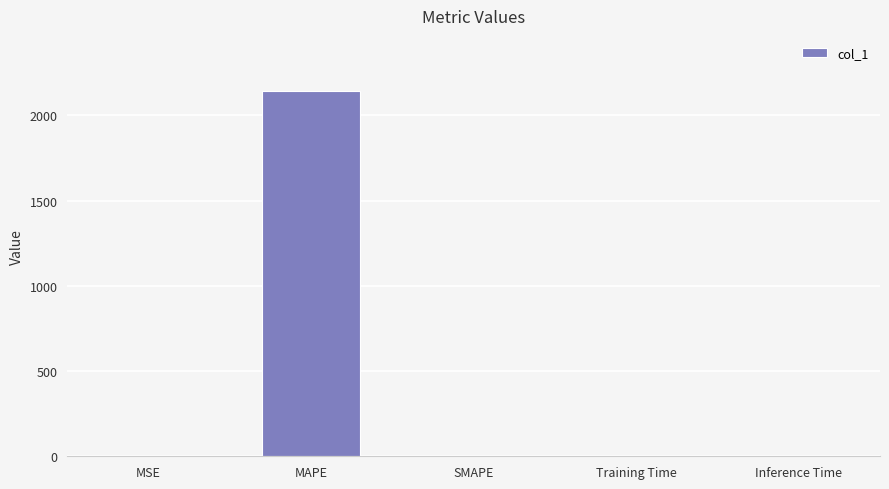

What is the sum of all values?

2144.1